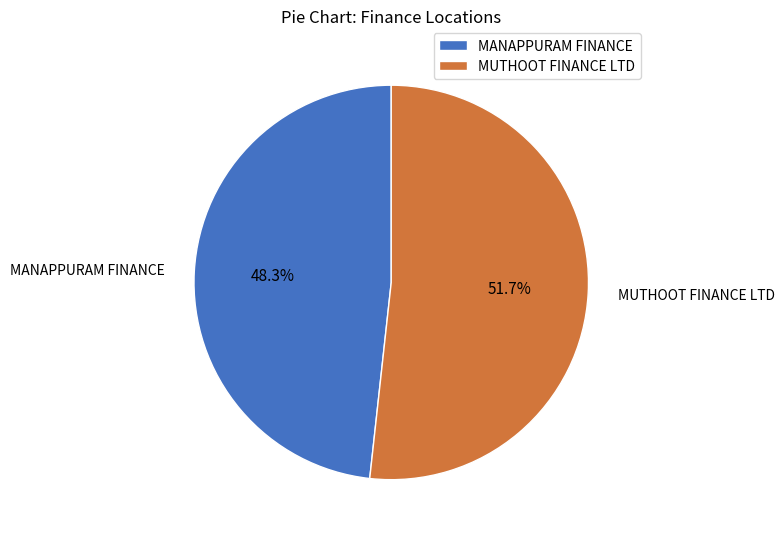

Count the number of slices in the pie.

2